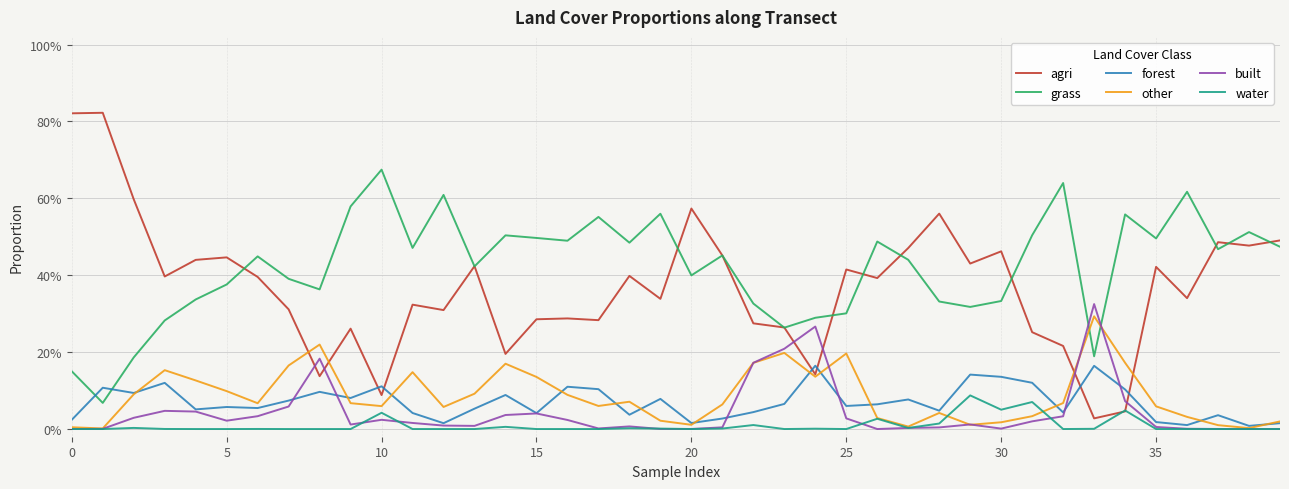

Does the chart have visible grid lines?

Yes